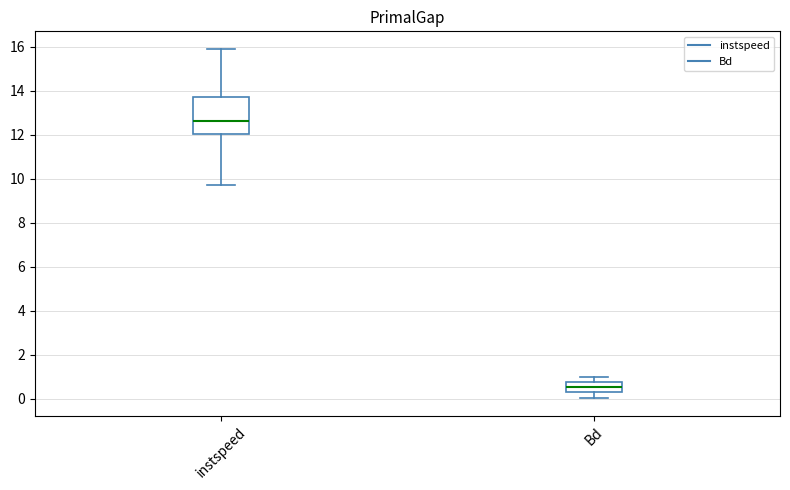

Reading left to right, transcribe this box plot: for each box, give where its median line is, the range the box spans, and where its two whiskers end, as read against the y-axis. The values are not printed on the chart, so give them approximately, as read against the axis.

instspeed: median 12.6, box 12.0 to 13.8, whiskers 9.8 to 15.8
Bd: median 0.6, box 0.4 to 0.8, whiskers 0.0 to 1.0